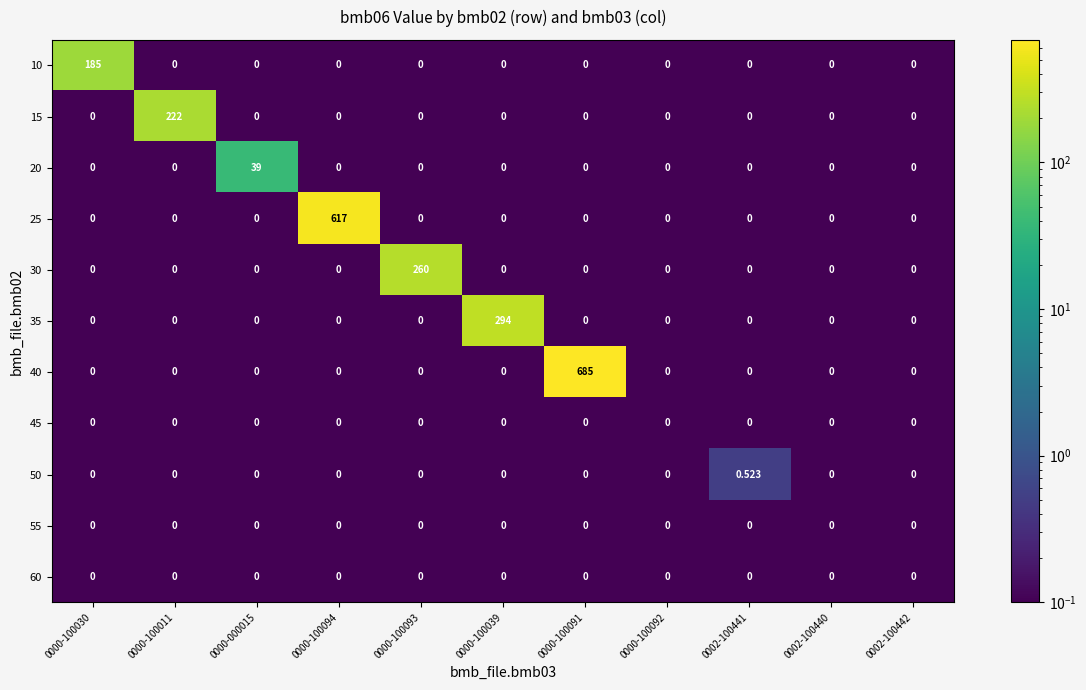

Count the number of data series in this chart.

11